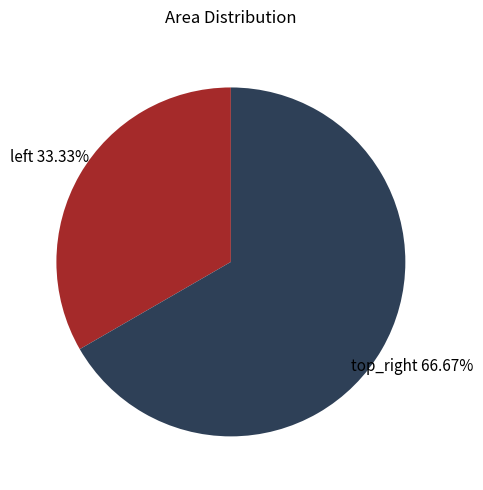

Is there a majority slice in this chart?

Yes